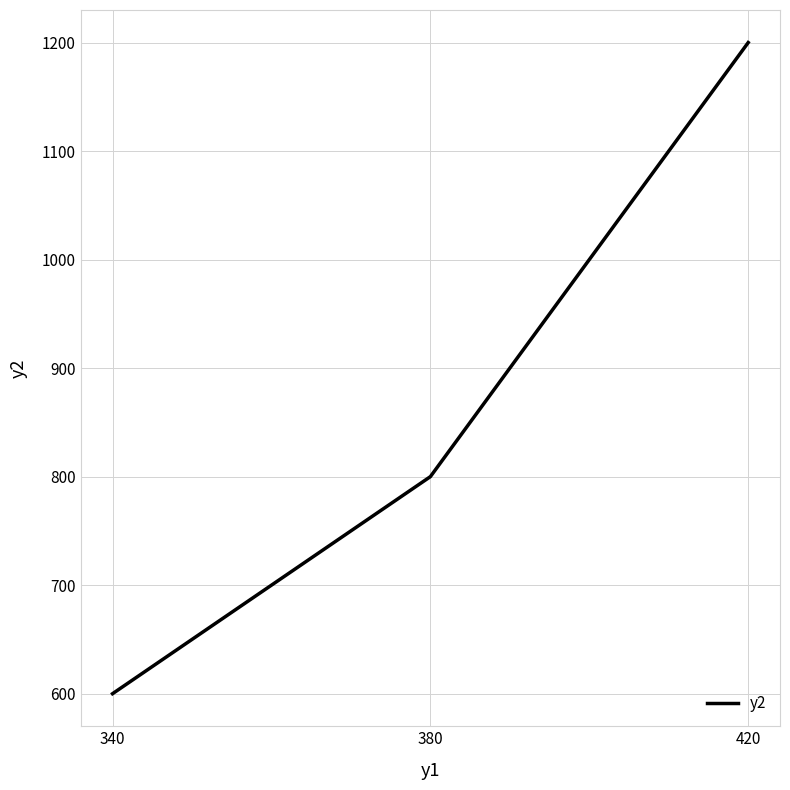

List the labels in order of value, largest first.

420, 380, 340